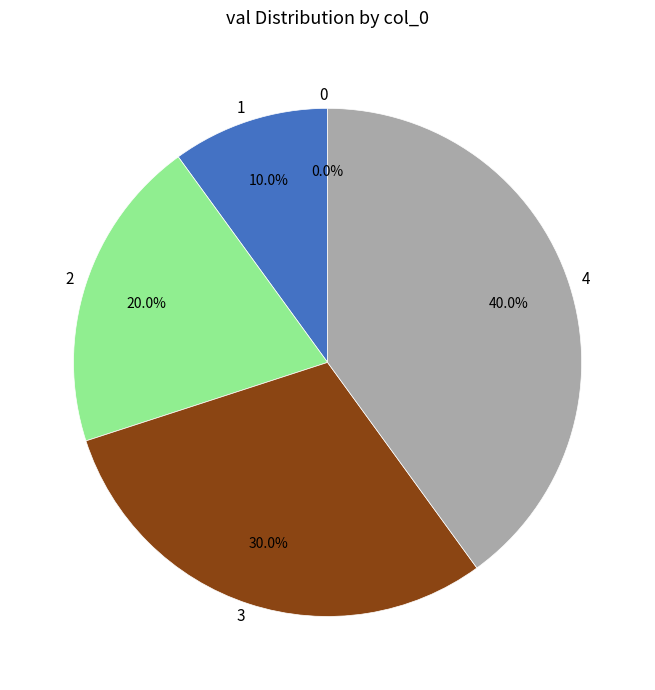

Is the sum of 3 and 0 greater than half?

No